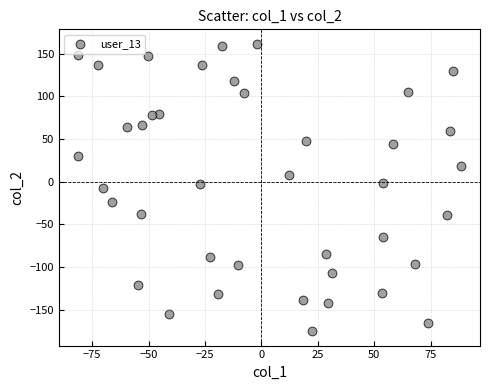

What is the range of Y values (max minus min)?

336.9